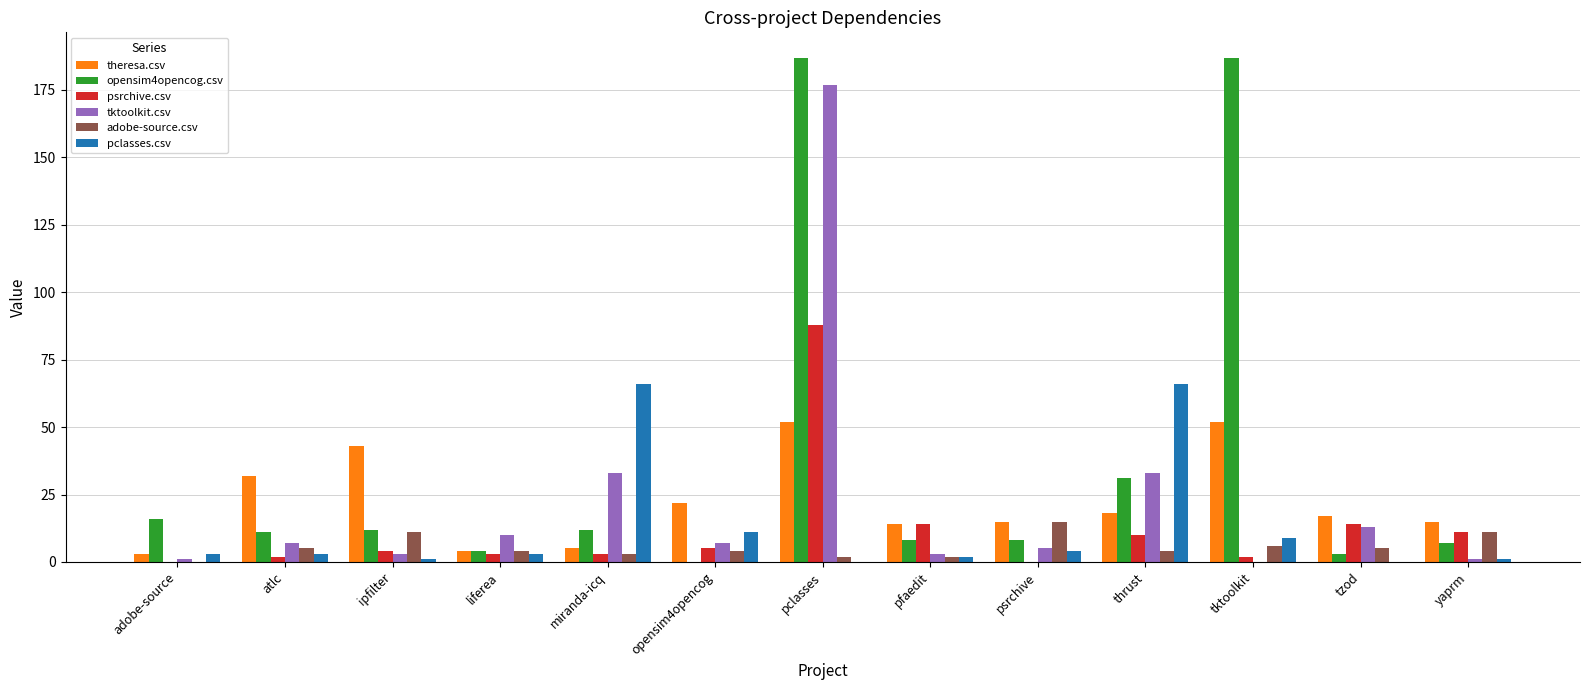

Is the value of adobe-source.csv at tzod greater than the value of pclasses.csv at tktoolkit?

No